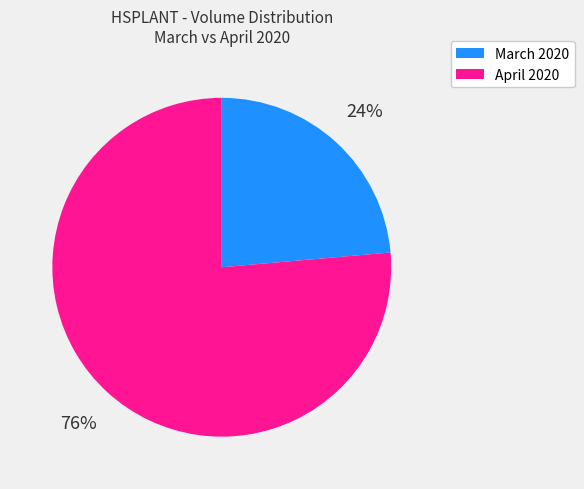

Is there any slice that represents more than half of the pie?

Yes